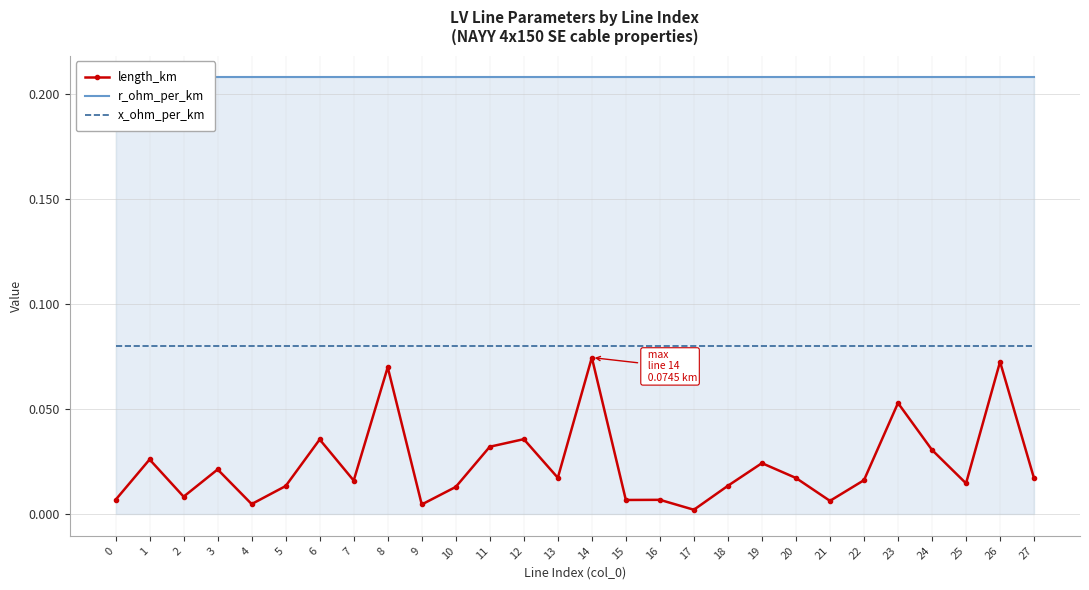

What is the difference between the highest and lowest values at 2?

0.2